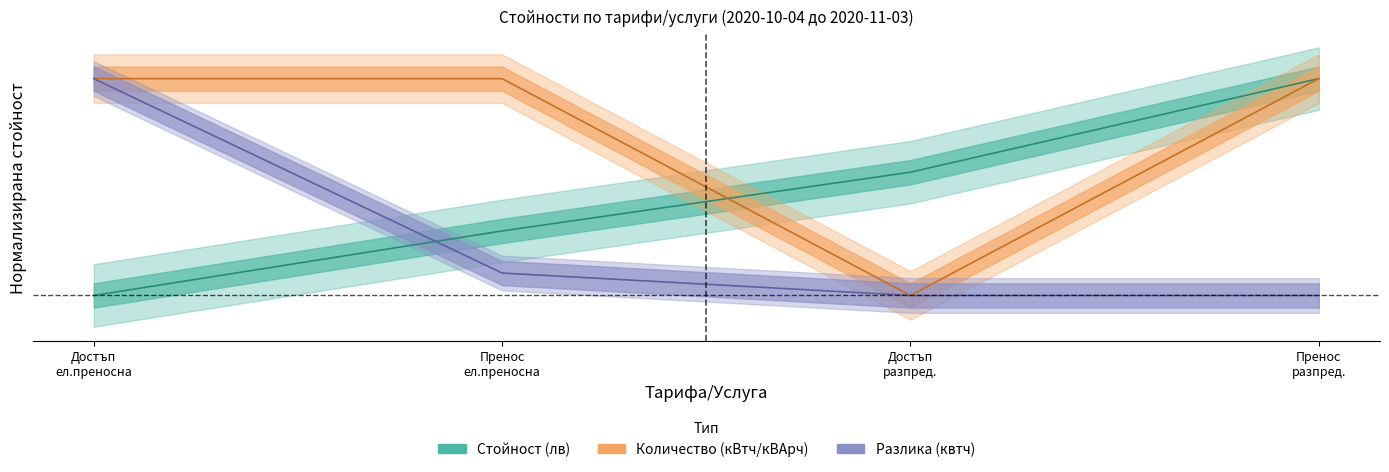

Which series has the widest spread of values?

Стойност (лв)